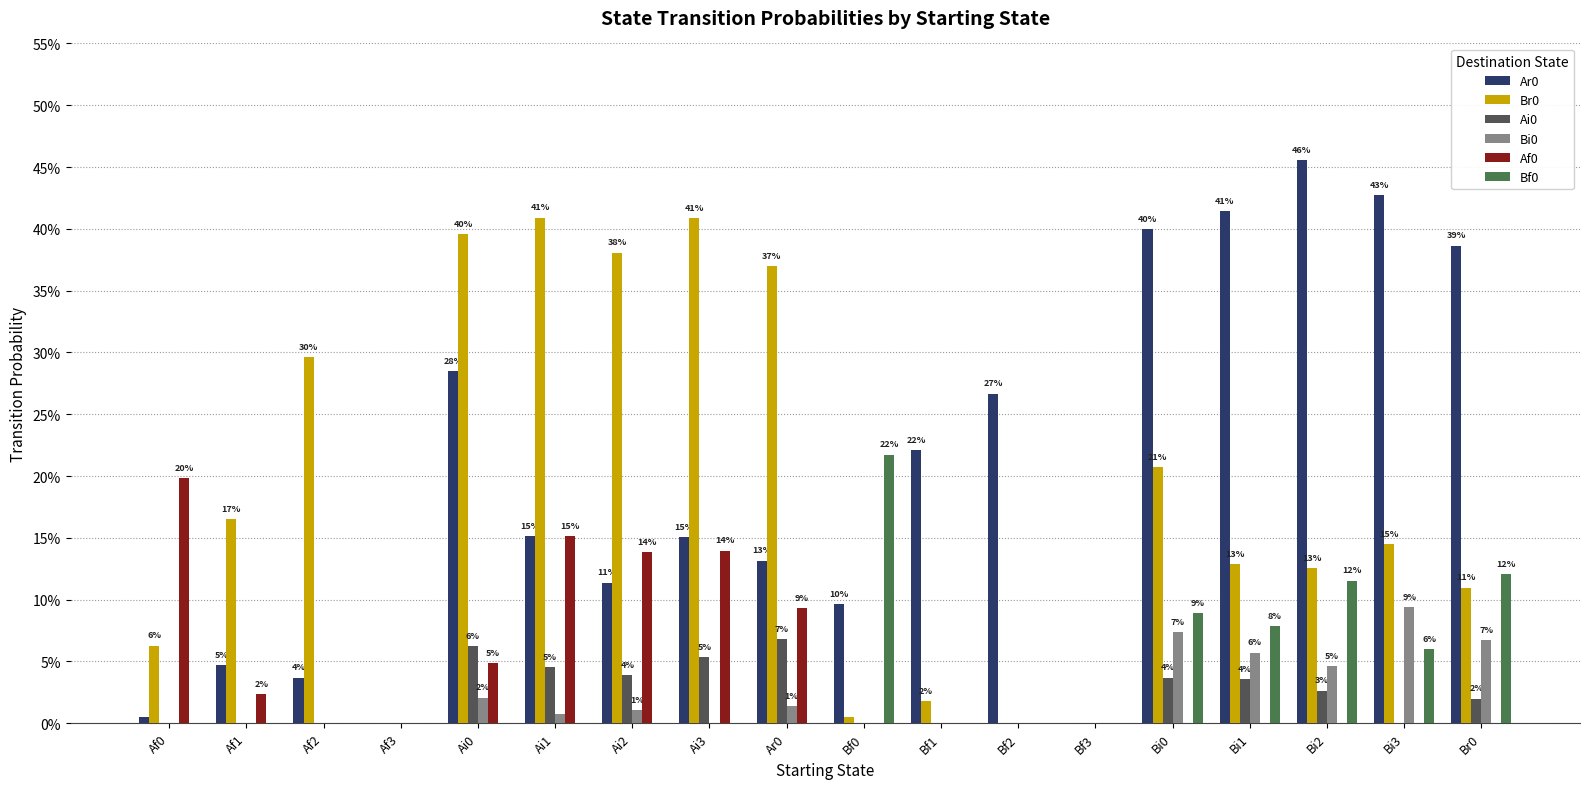

Does the chart contain stacked bars?

No